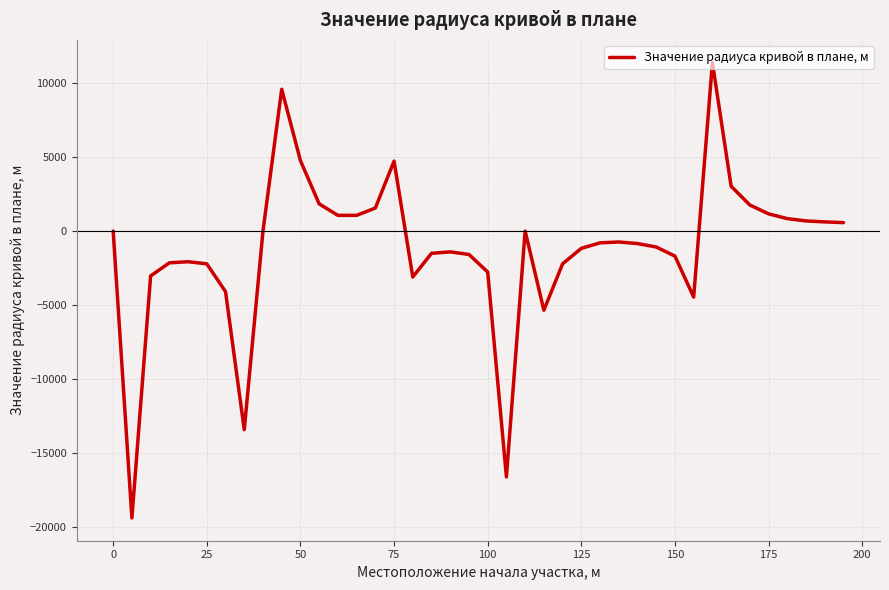

Count the number of values greater than -794.

19